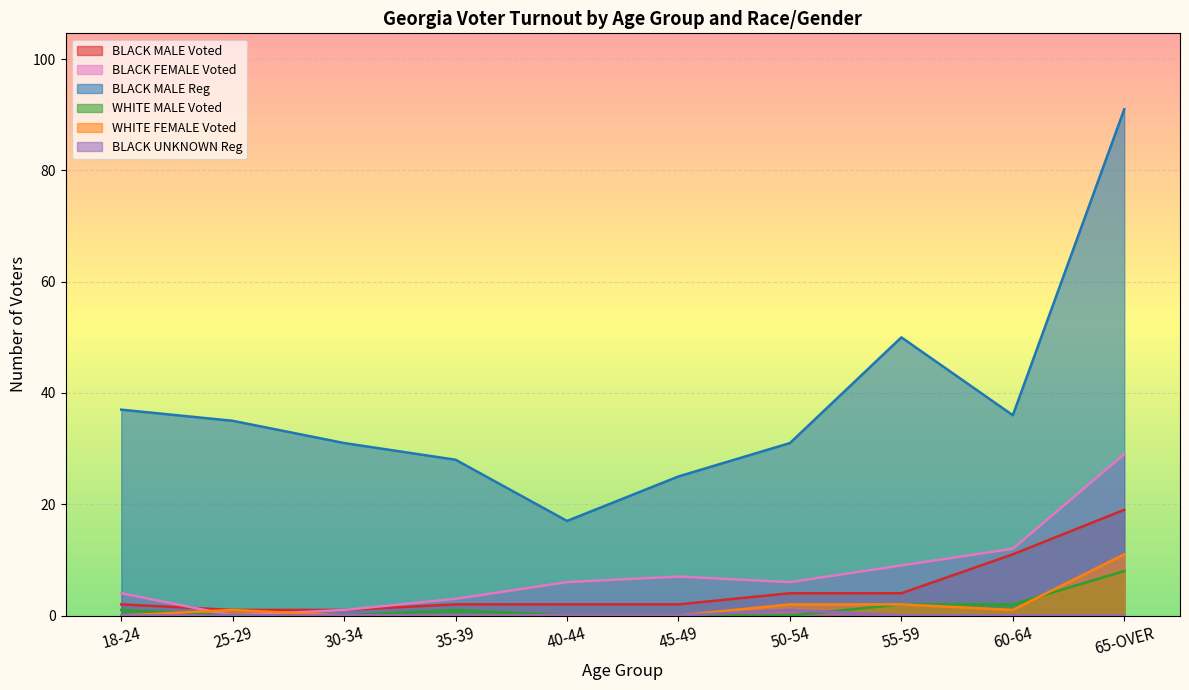

What is the sum of all WHITE MALE Voted values?

14